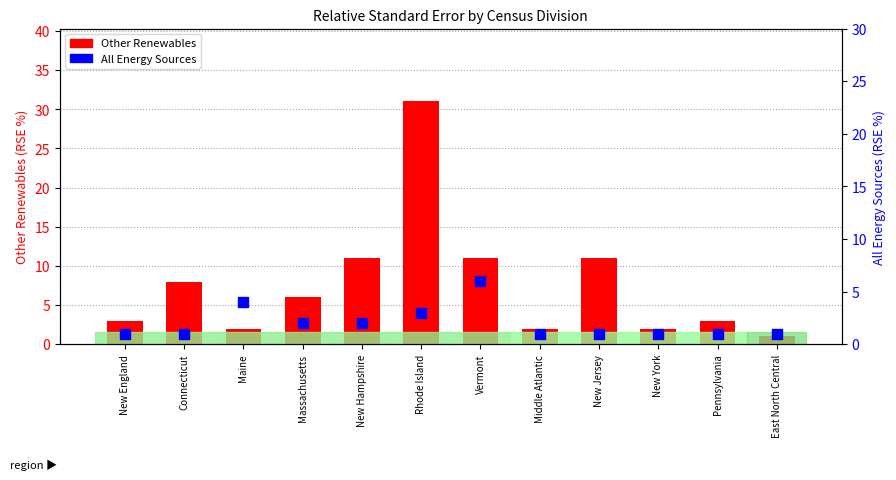

Which series reaches the minimum Y coordinate?

Other Renewables